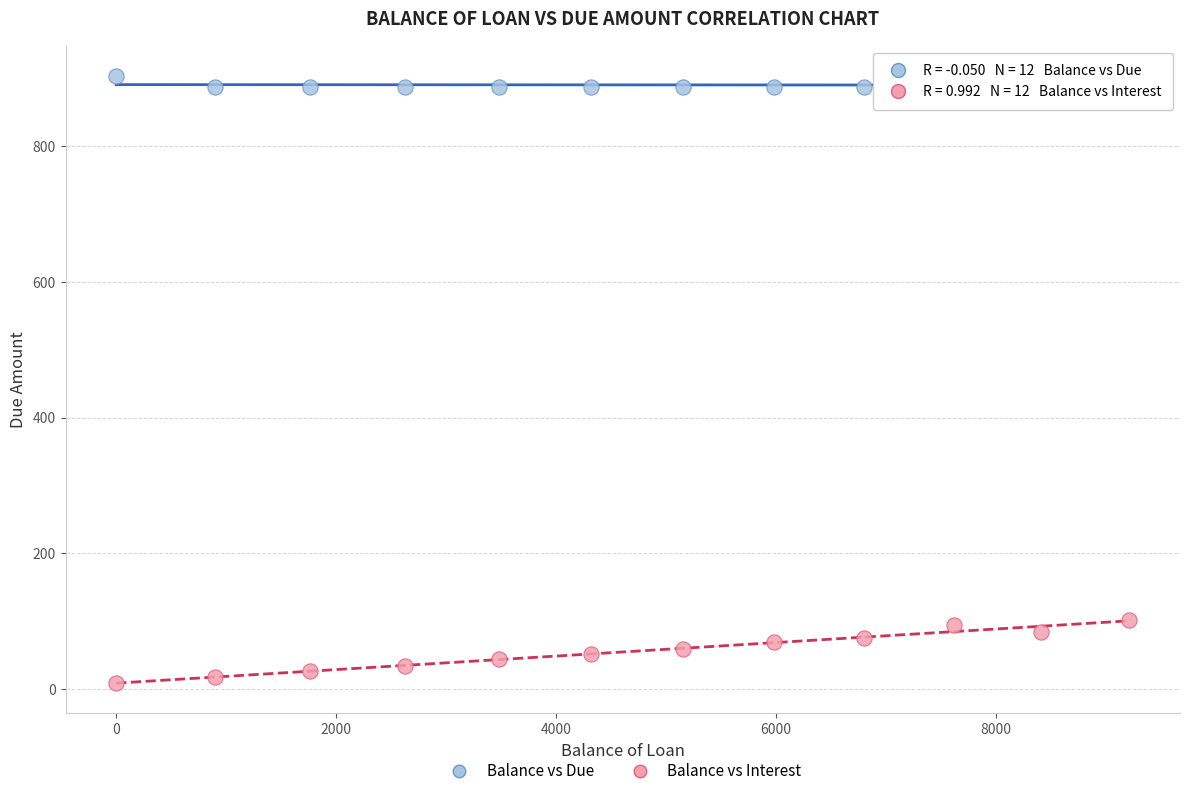

Across all data points, what is the range of X values (max minus min)?

9214.2